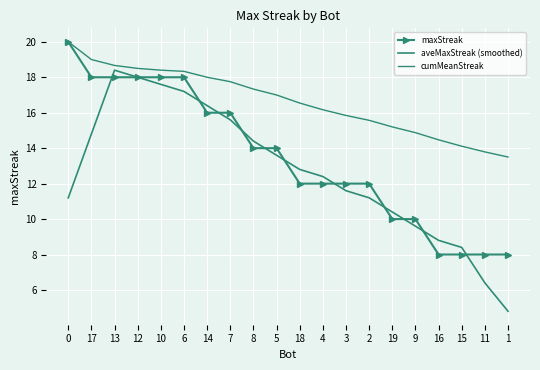

The cumMeanStreak series shows 16.2 at 4. True or false?

True